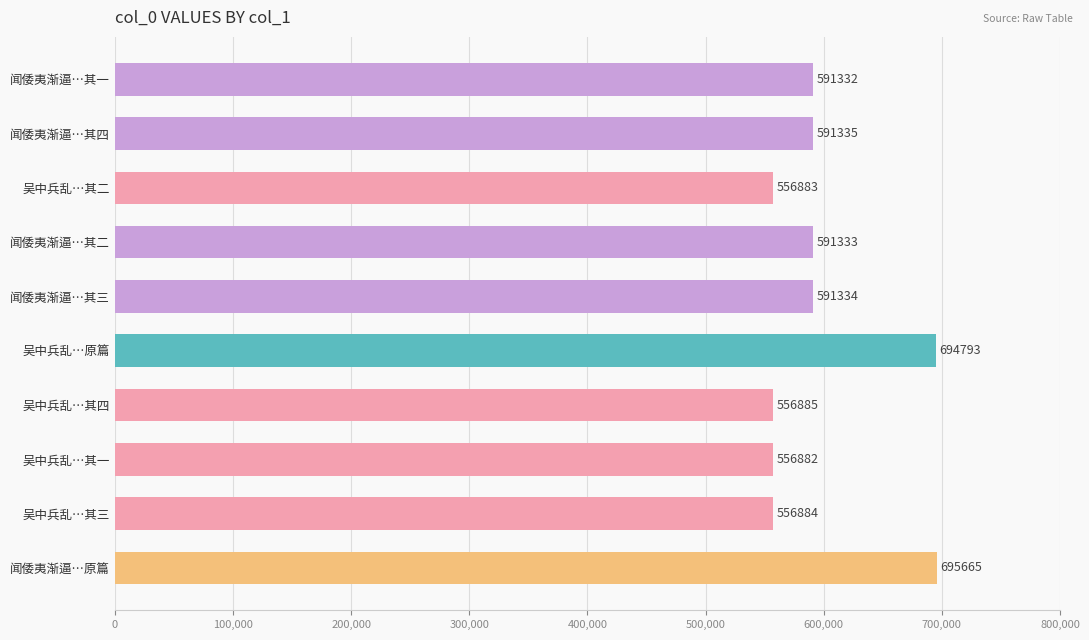

Reading top to bottom, list all the values displayed in this chart.

591332	591335	556883	591333	591334	694793	556885	556882	556884	695665